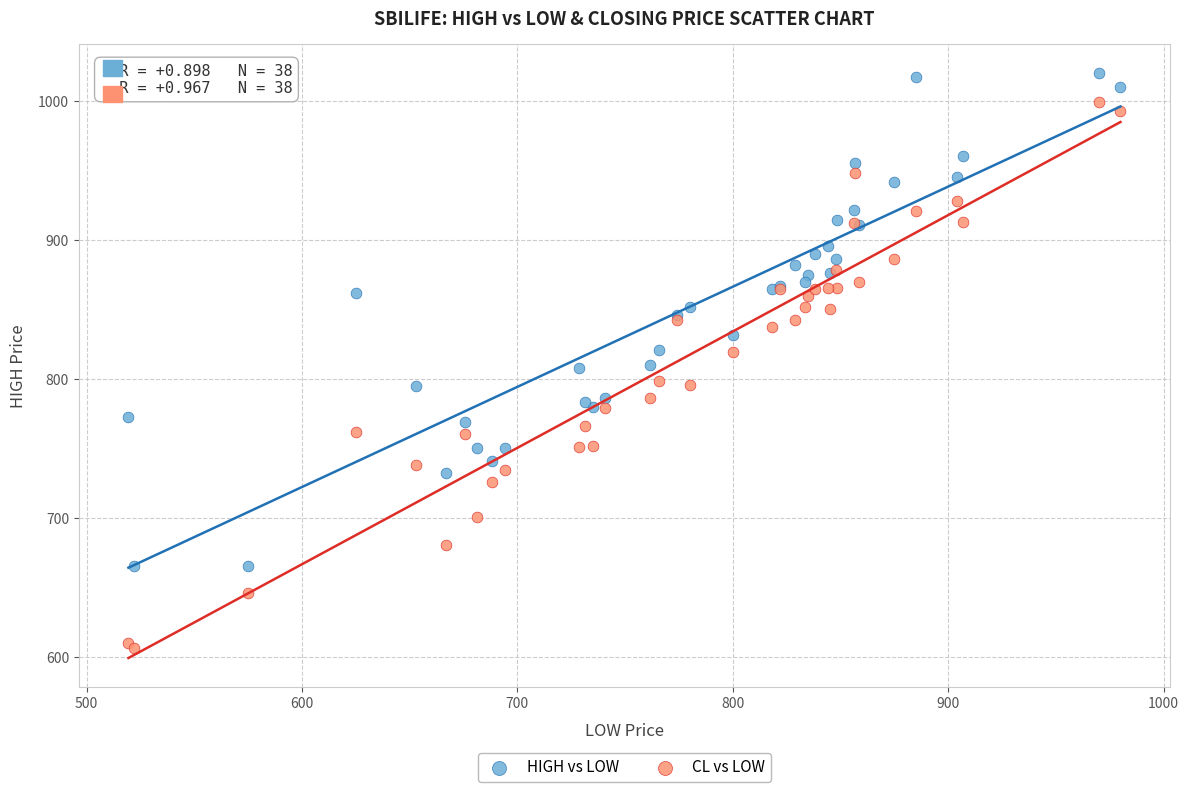

What is the X range (max minus min) for the scatter plot?

460.6